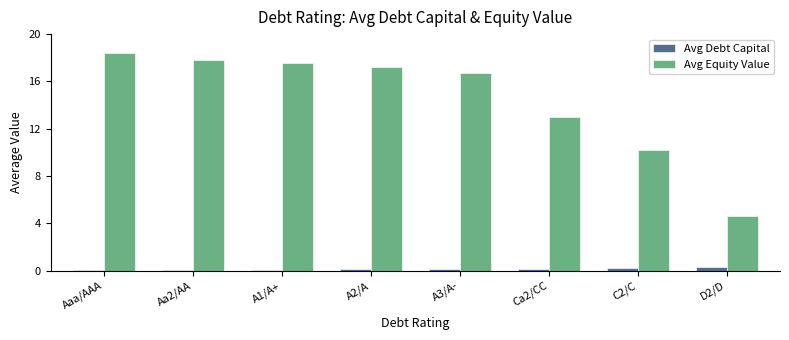

What is the sum of all Avg Debt Capital values?

1.1